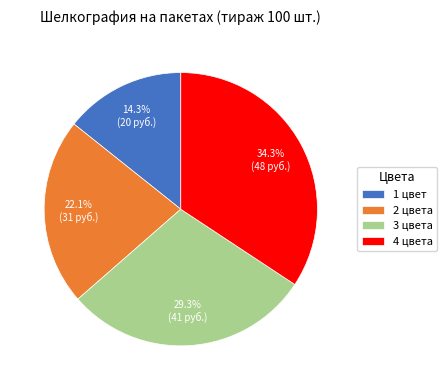

Rank the categories by value from highest to lowest.

4 цвета, 3 цвета, 2 цвета, 1 цвет